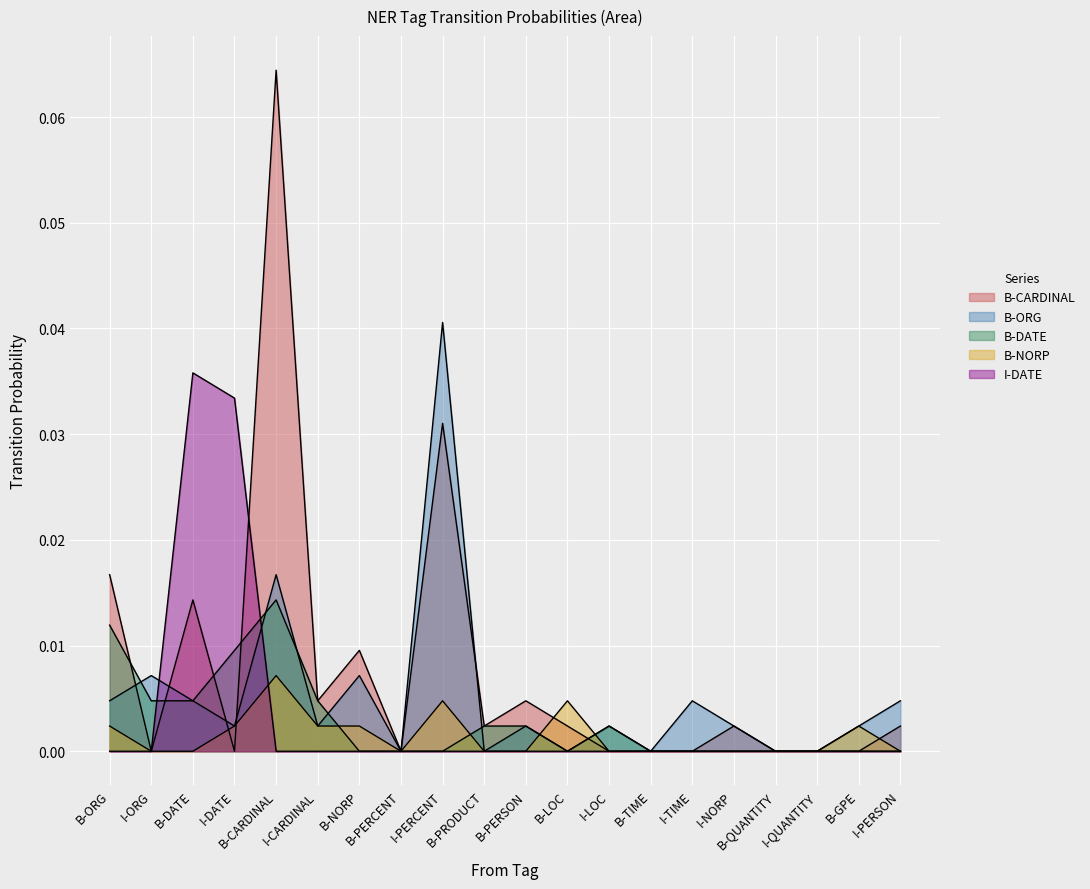

Which label corresponds to the largest value in the chart?

B-CARDINAL